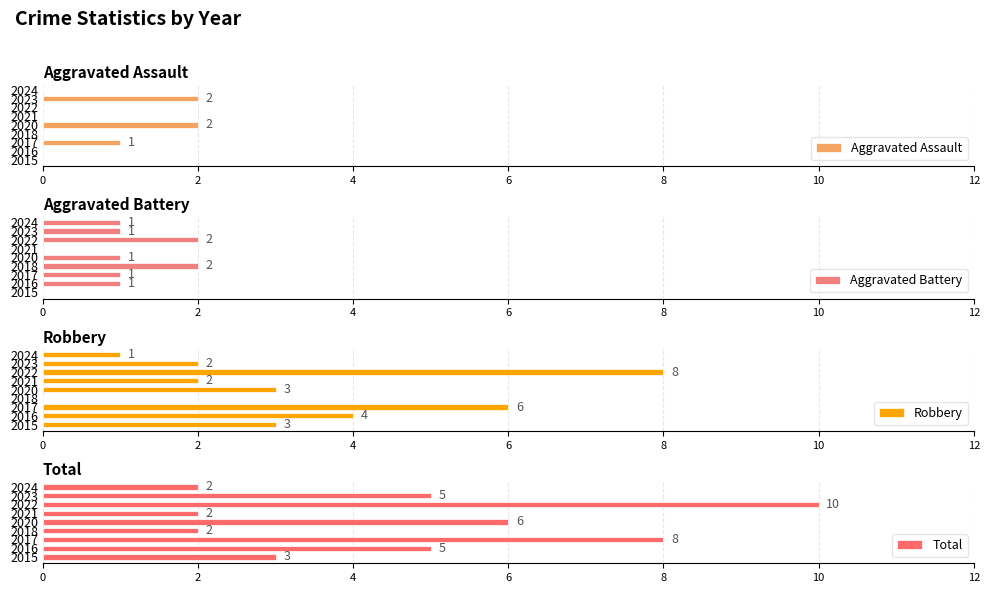

How many bars are there in each group?

4